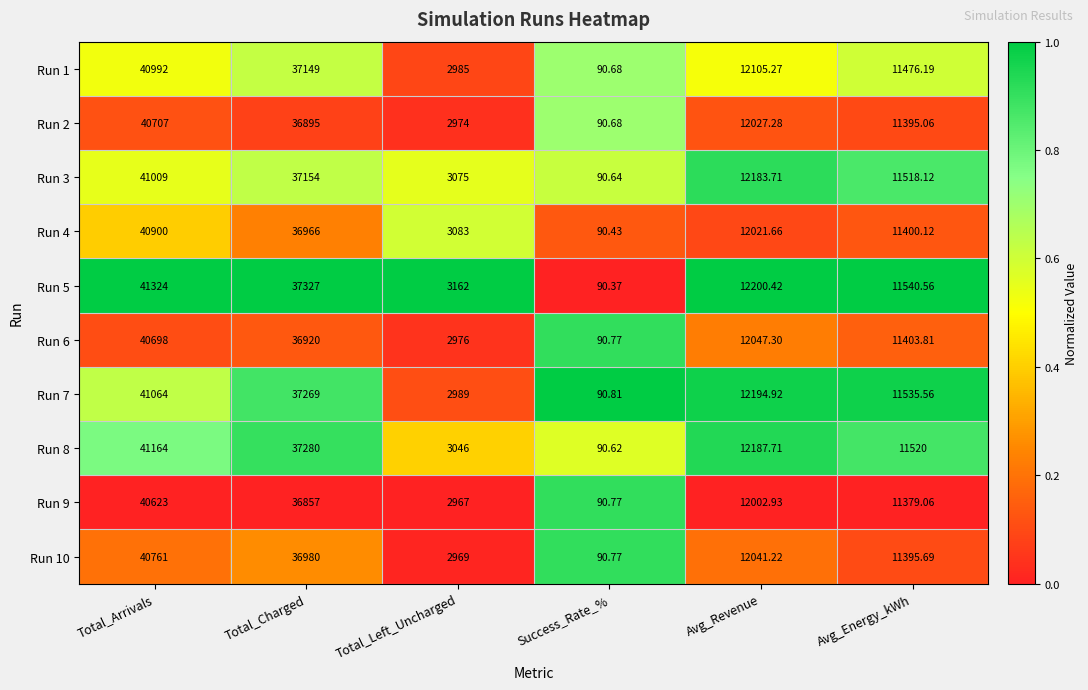

Which series has the largest total across all categories?

Run 5